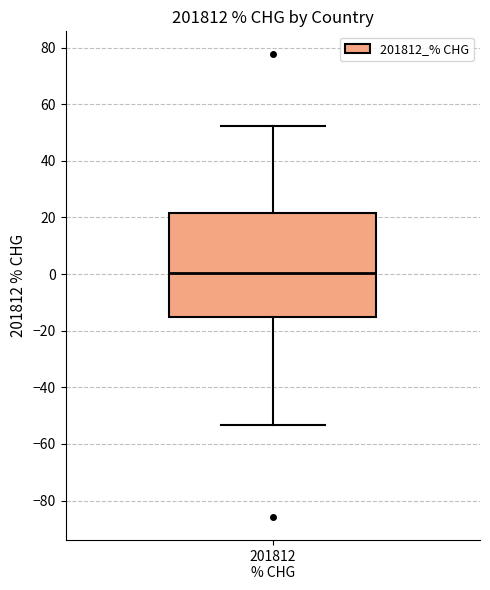

Read this box plot against the y-axis: the position of the median line, the range covered by the box, and the ends of both whiskers. The values are not printed on the chart, so give them approximately, as read against the axis.

median 0, box -16 to 22, whiskers -54 to 52